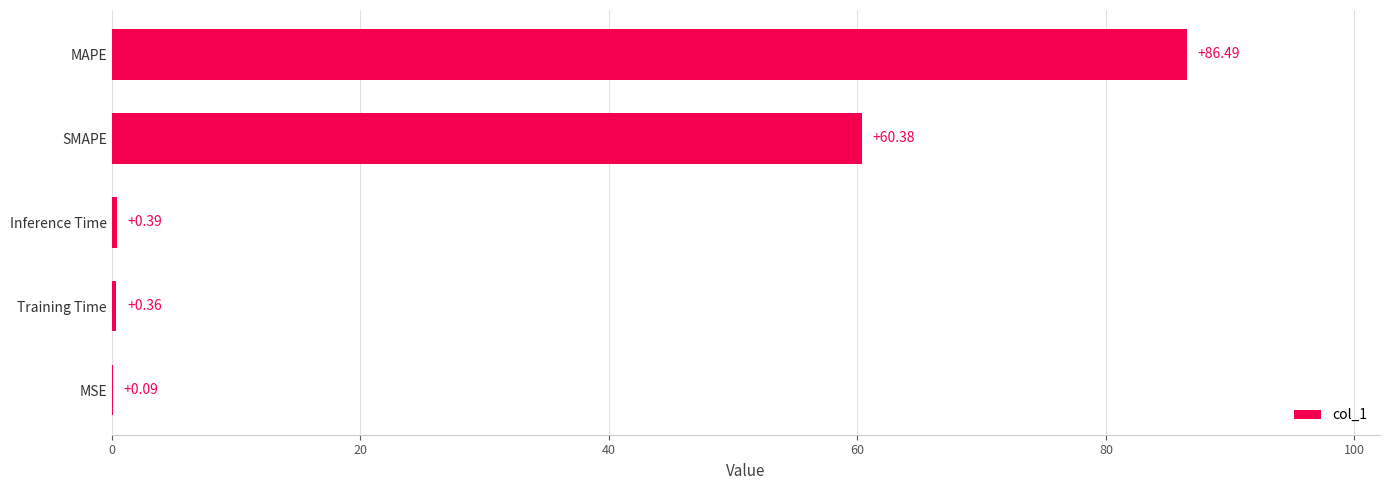

Between MSE and SMAPE, which is larger?

SMAPE